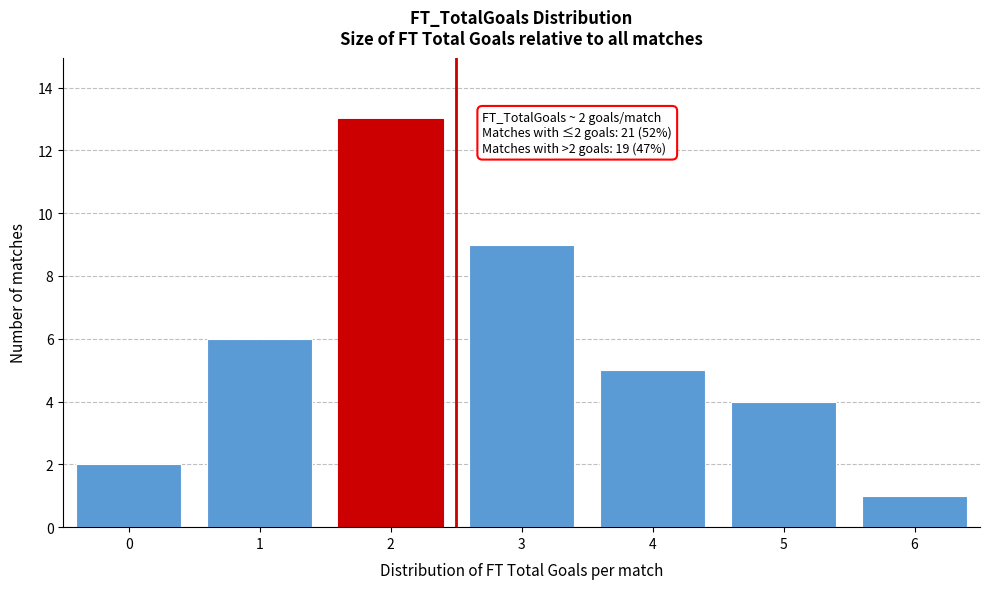

Reading right to left, list all the values displayed in this chart.

6=1	5=4	4=5	3=9	2=13	1=6	0=2